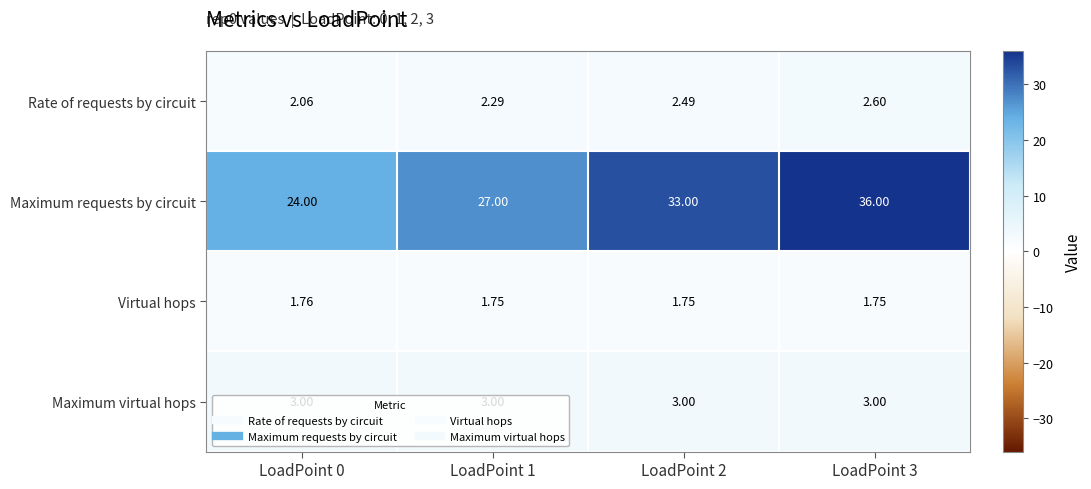

Rank the series at LoadPoint 2 from highest to lowest value.

Maximum requests by circuit, Maximum virtual hops, Rate of requests by circuit, Virtual hops